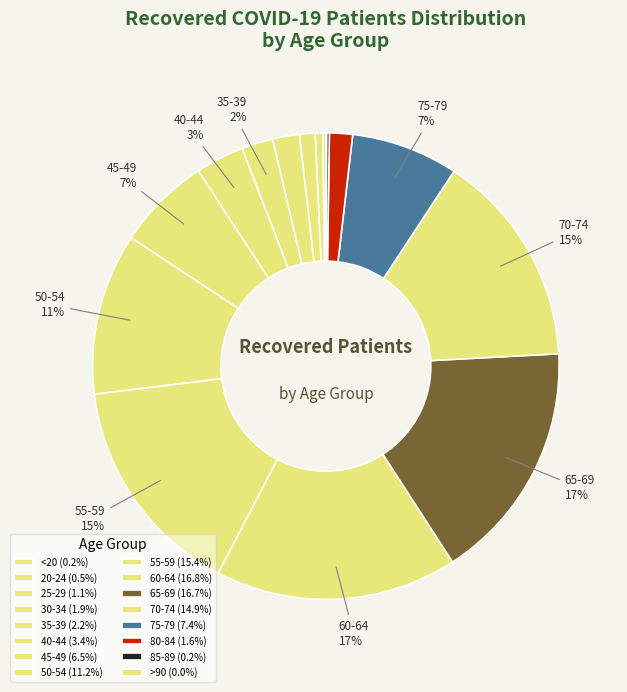

Which has a higher value, 70-74 or 20-24?

70-74